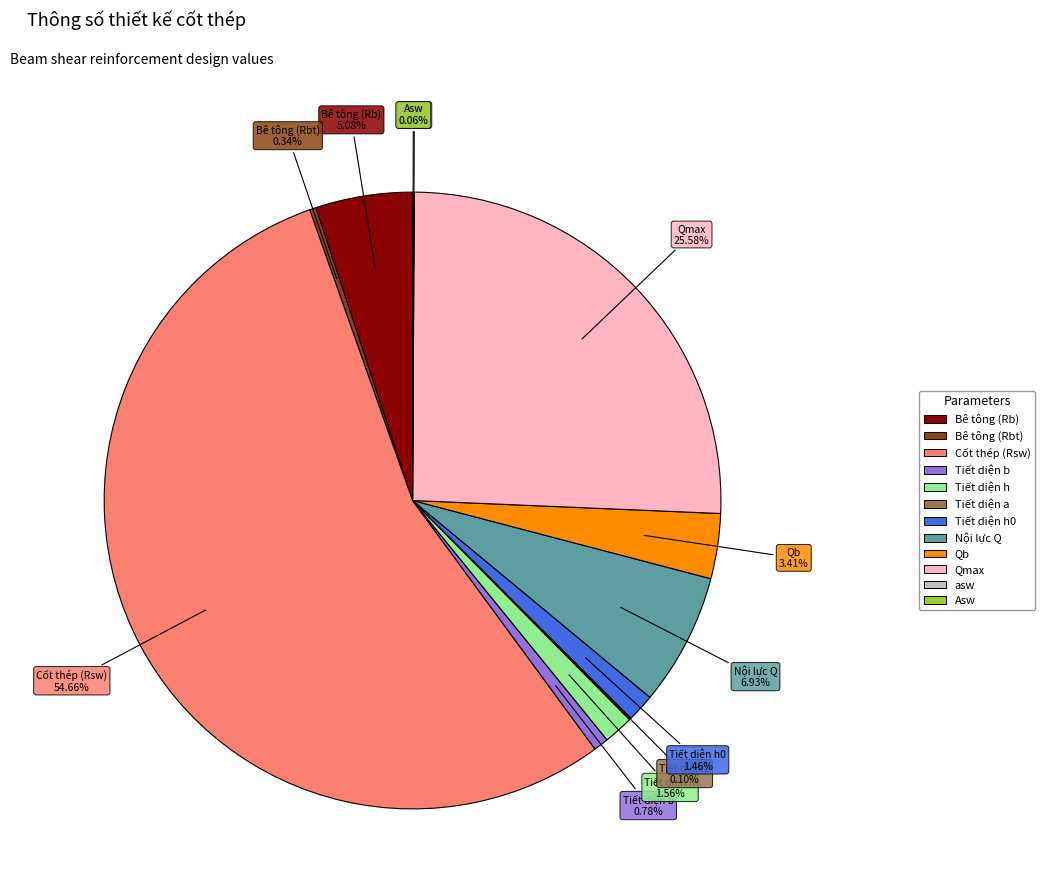

Does any single category account for the majority?

Yes